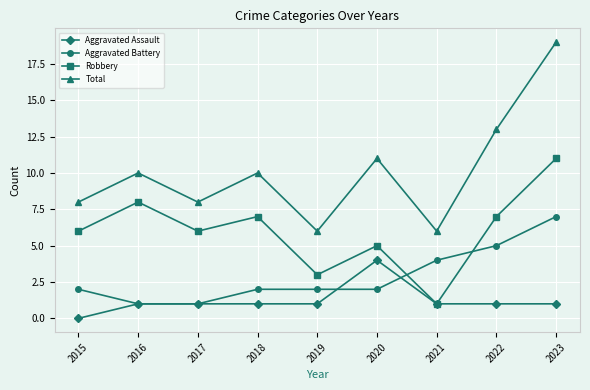

What is the difference between the Aggravated Battery values at 2023 and 2017?

6